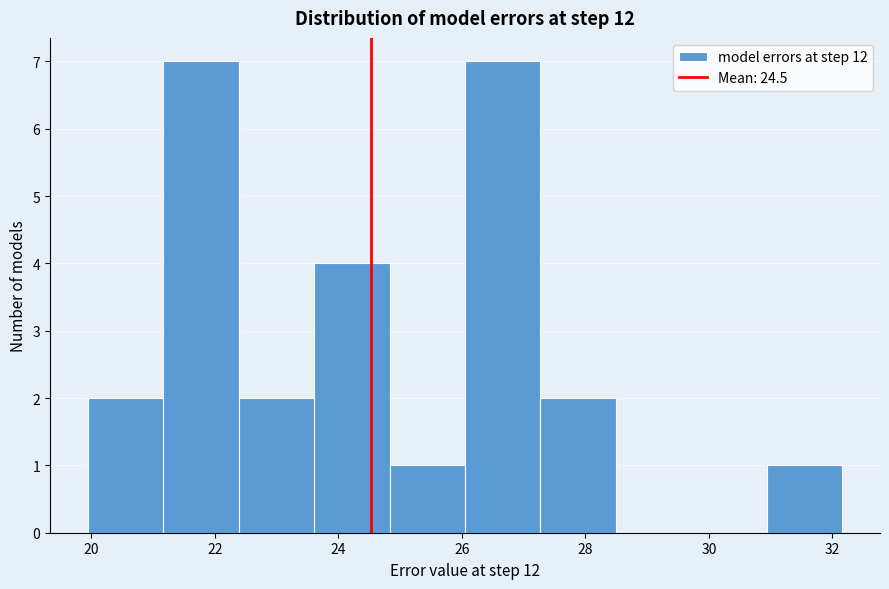

Reading left to right, list every bar in this chart as the range it spans on the x-axis followed by its height. Neither the bar edges nor the heights are printed on the chart, so give them approximately, as read against the axes.

20.0 to 21.2: 2
21.2 to 22.4: 7
22.4 to 23.6: 2
23.6 to 24.8: 4
24.8 to 26.0: 1
26.0 to 27.2: 7
27.2 to 28.4: 2
28.4 to 29.8: 0
29.8 to 31.0: 0
31.0 to 32.2: 1